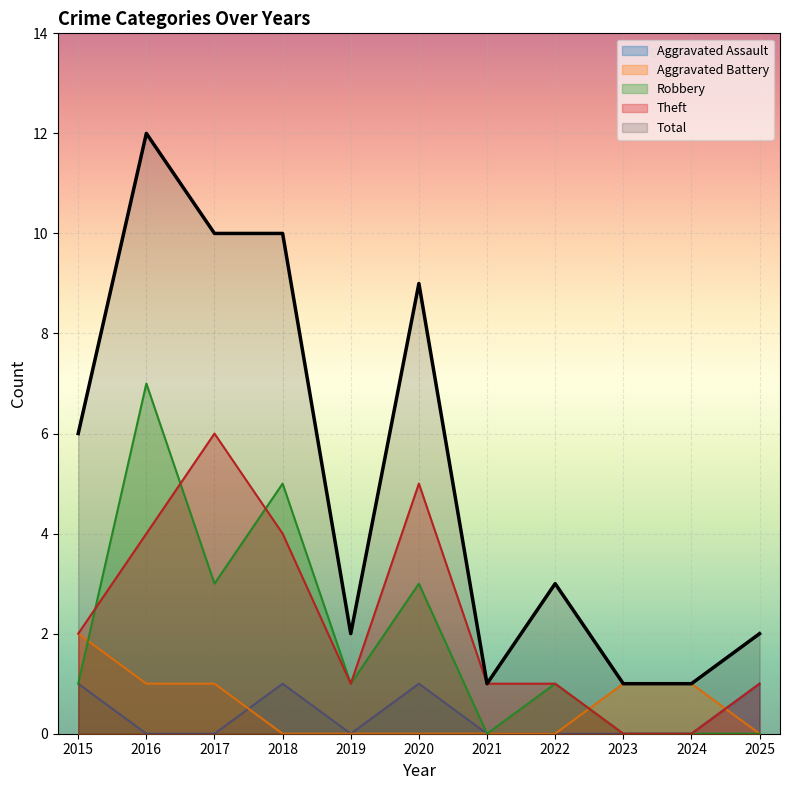

Reading right to left, transcribe all the data shown in this chart.

Aggravated Assault: 1	0	0	0	0	1	0	1	0	0	1
Aggravated Battery: 0	1	1	0	0	0	0	0	1	1	2
Robbery: 0	0	0	1	0	3	1	5	3	7	1
Theft: 1	0	0	1	1	5	1	4	6	4	2
Total: 2	1	1	3	1	9	2	10	10	12	6